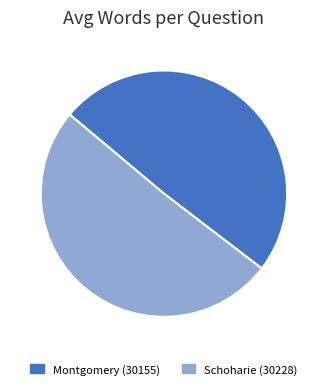

Approximately how many times larger is the value at Montgomery (30155) compared to Schoharie (30228)?

1.0